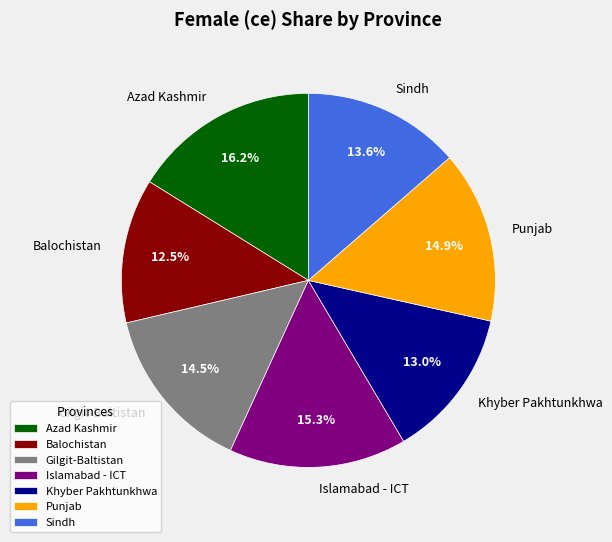

What percentage do Balochistan and Gilgit-Baltistan together represent?

27.0%